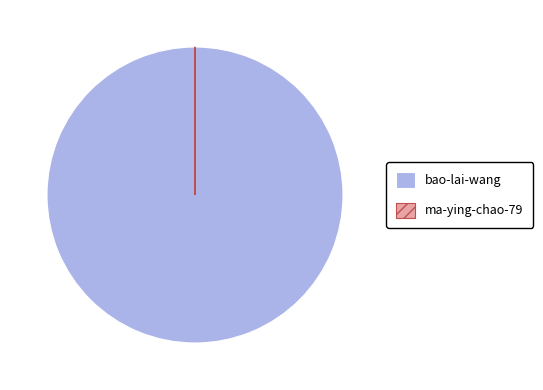

Is bao-lai-wang the majority of the pie?

Yes